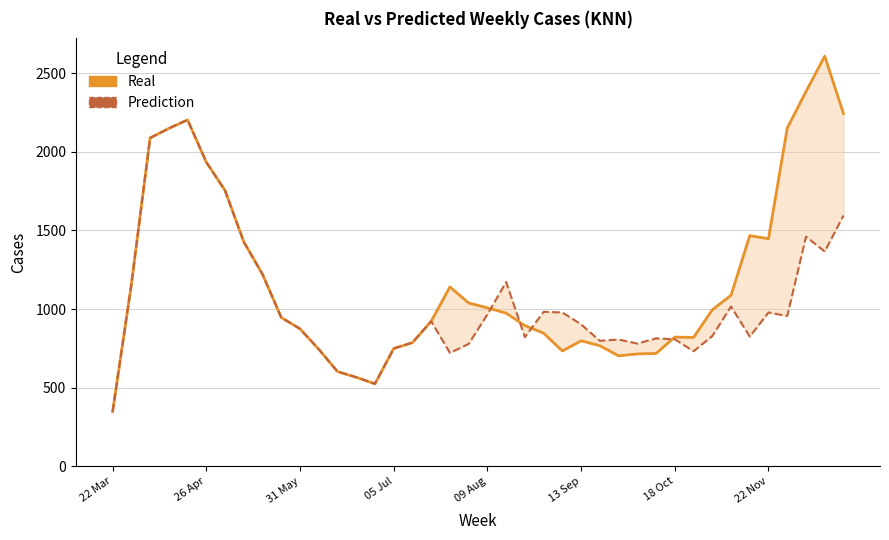

Is it true that Real equals 702.1 at 27?

True